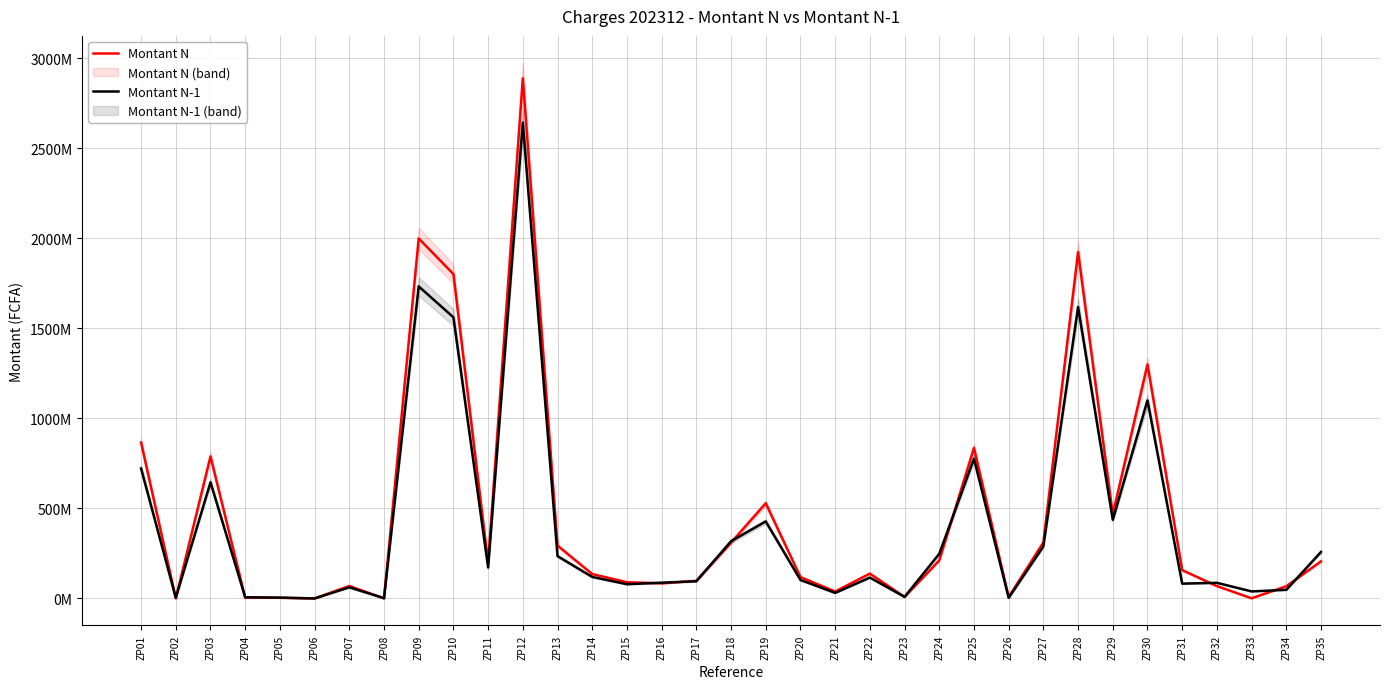

The Montant N-1 series shows 954822546 at ZP03. True or false?

False